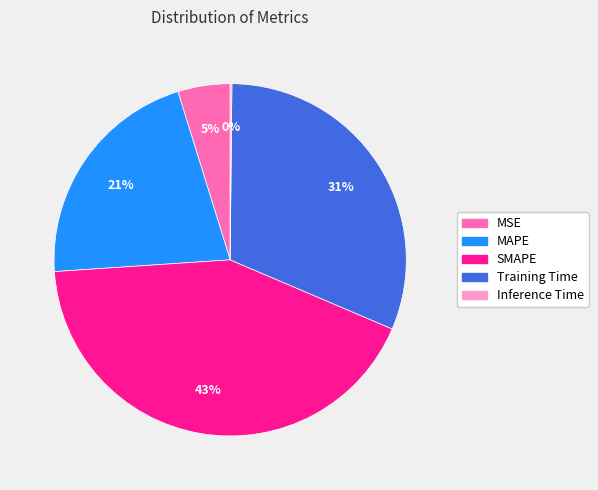

To the nearest percent, what is the average slice percentage?

20%